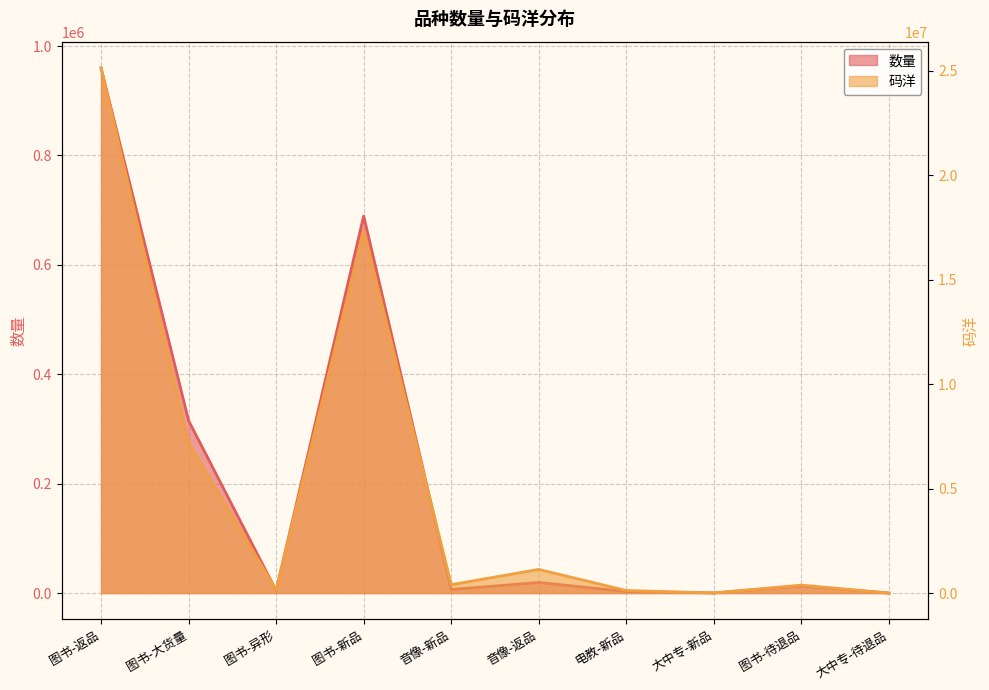

Is it true that 码洋 equals 626576.3 at 音像-新品?

False